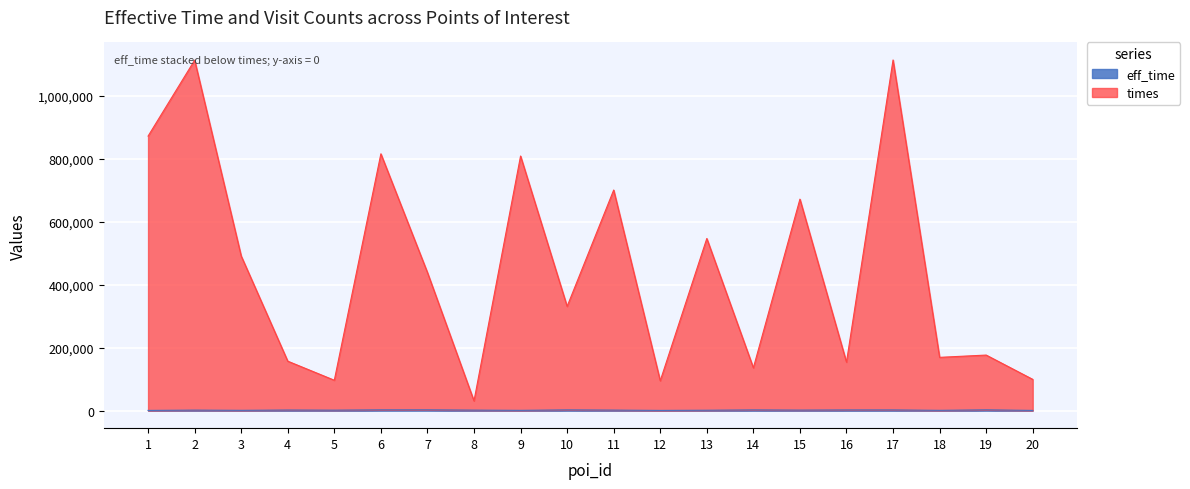

Is the value of eff_time at 12 greater than the value of times at 4?

No